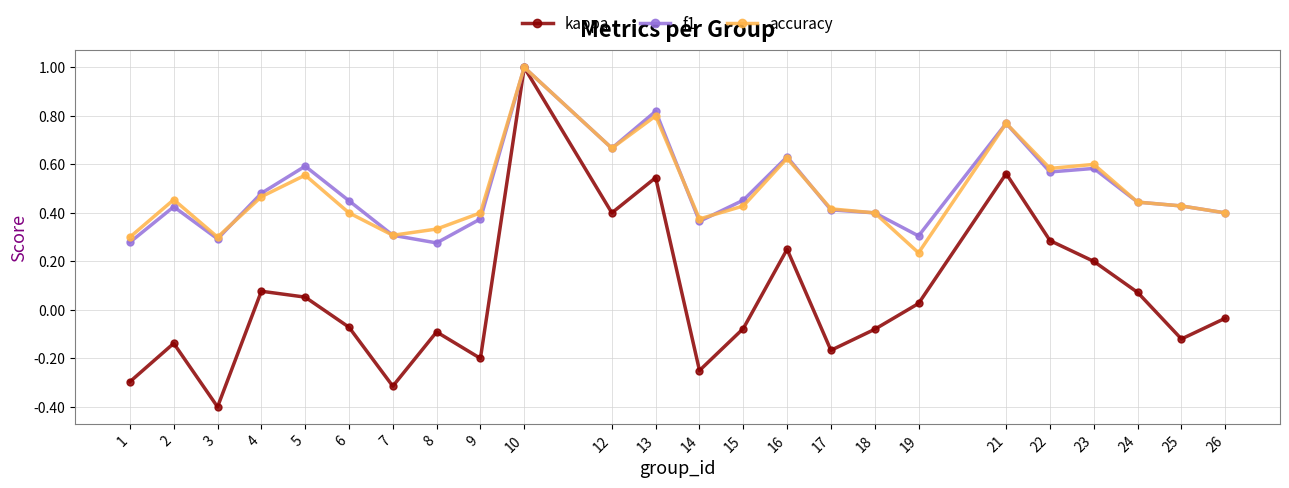

True or false: kappa has more than 0 interior local peaks.

True